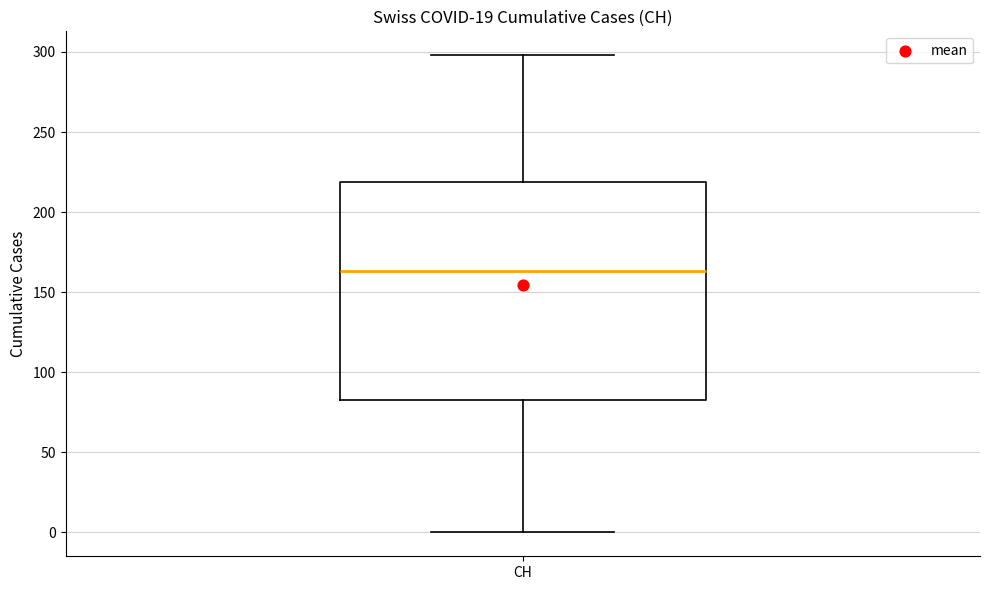

Read this box plot against the y-axis: the position of the median line, the range covered by the box, and the ends of both whiskers. The values are not printed on the chart, so give them approximately, as read against the axis.

median 165, box 85 to 220, whiskers 0 to 300